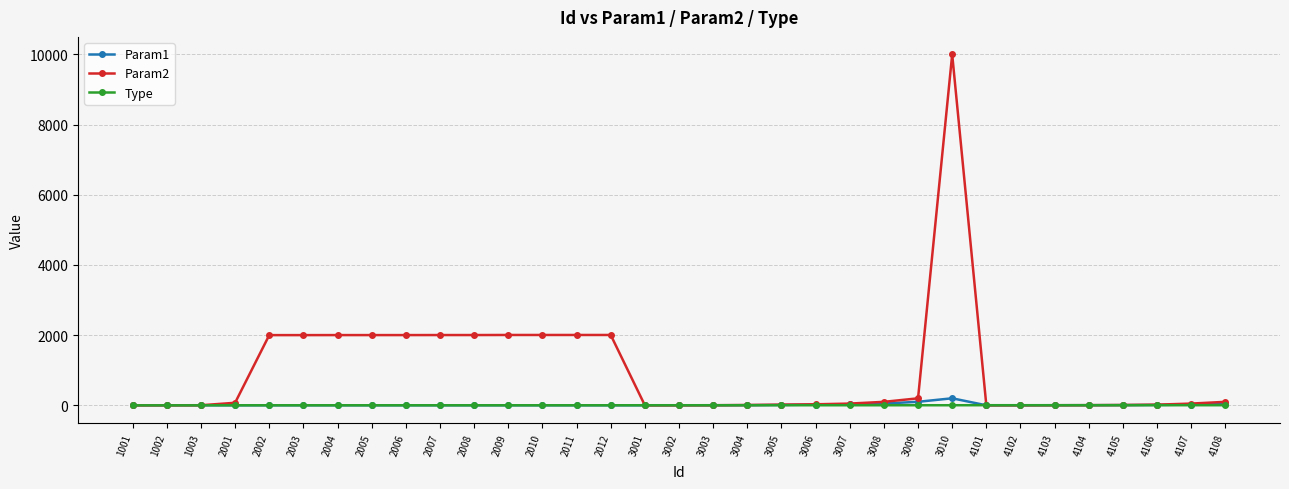

Which series has the widest spread of values?

Param2